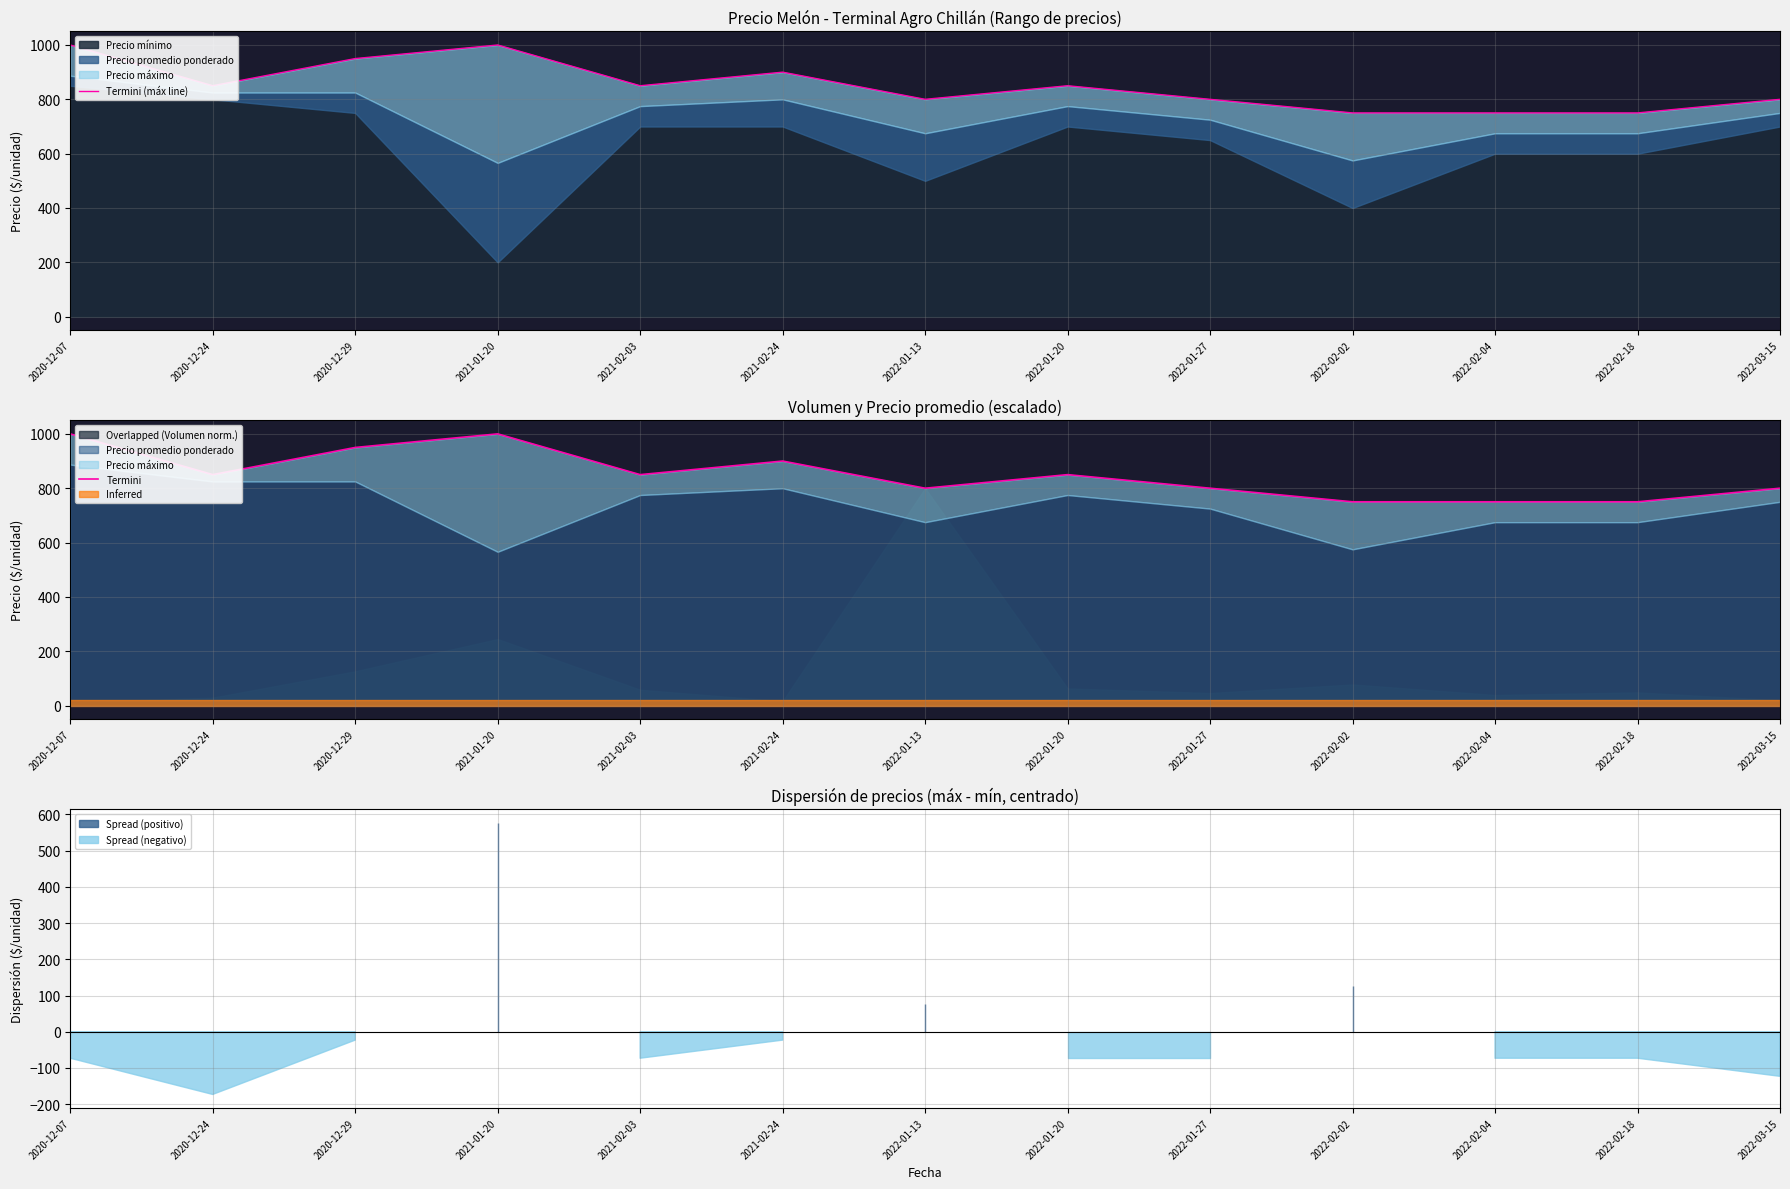

Which category has the lowest value in the Termini (máx line) series?

2022-02-02